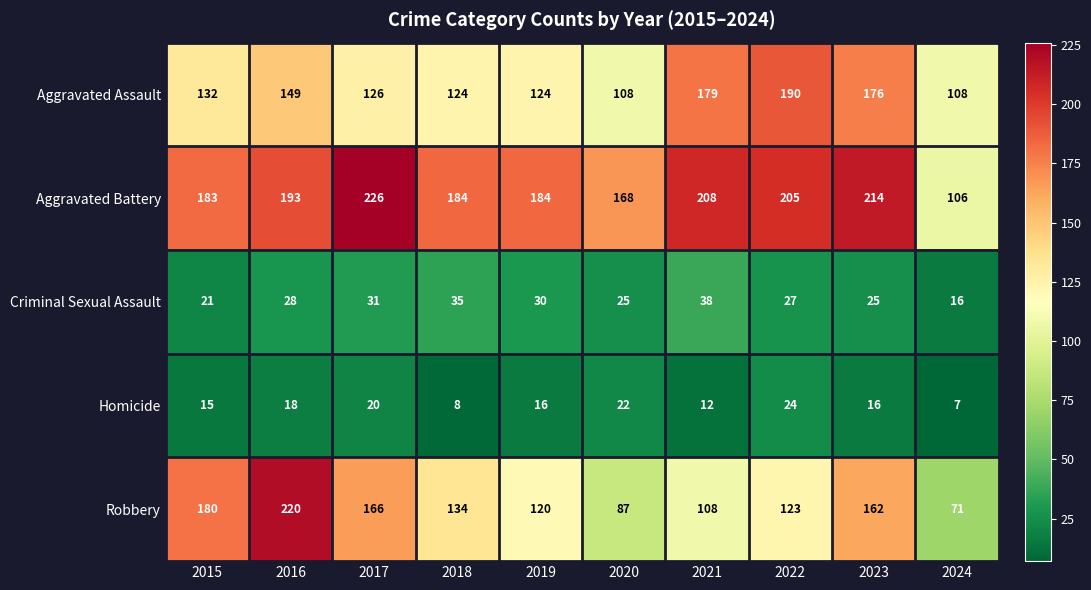

What is the difference between the maximum and minimum values in the Aggravated Assault series?

82